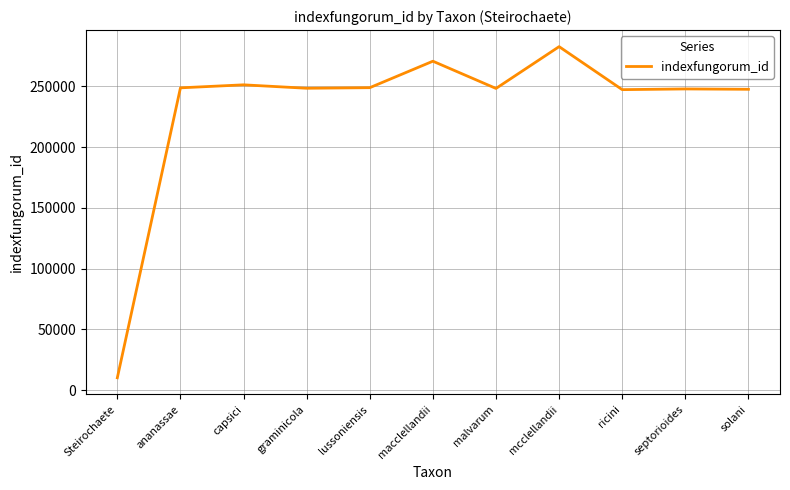

Between septorioides and Steirochaete, which is larger?

septorioides